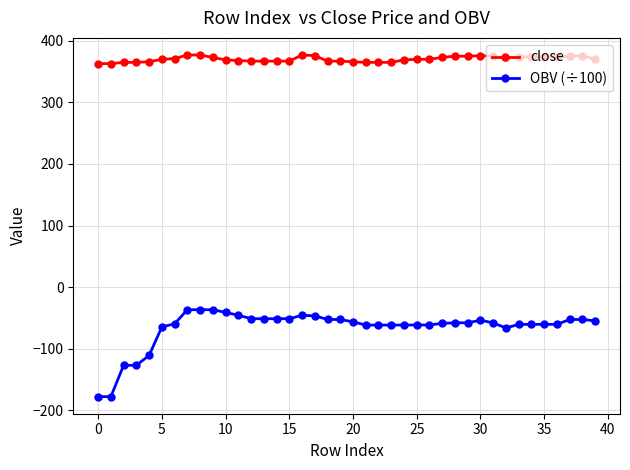

Which series has the widest spread of values?

OBV (÷100)